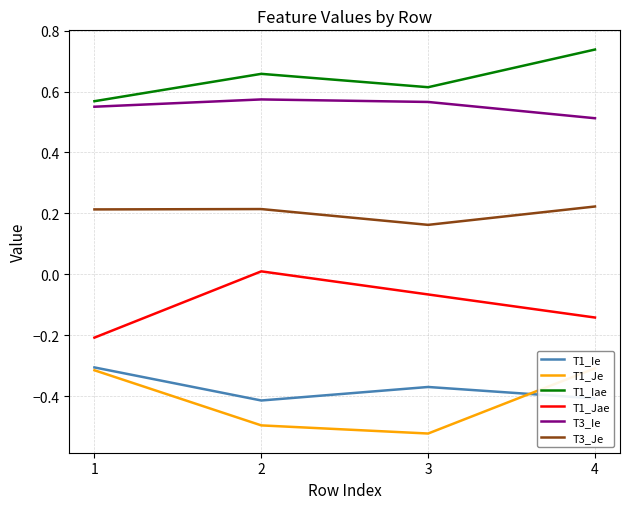

Reading left to right, transcribe all the data shown in this chart.

T1_Ie: 1=-0.3	2=-0.4	3=-0.4	4=-0.4
T1_Je: 1=-0.3	2=-0.5	3=-0.5	4=-0.3
T1_Iae: 1=0.6	2=0.7	3=0.6	4=0.7
T1_Jae: 1=-0.2	2=0.0	3=-0.1	4=-0.1
T3_Ie: 1=0.6	2=0.6	3=0.6	4=0.5
T3_Je: 1=0.2	2=0.2	3=0.2	4=0.2